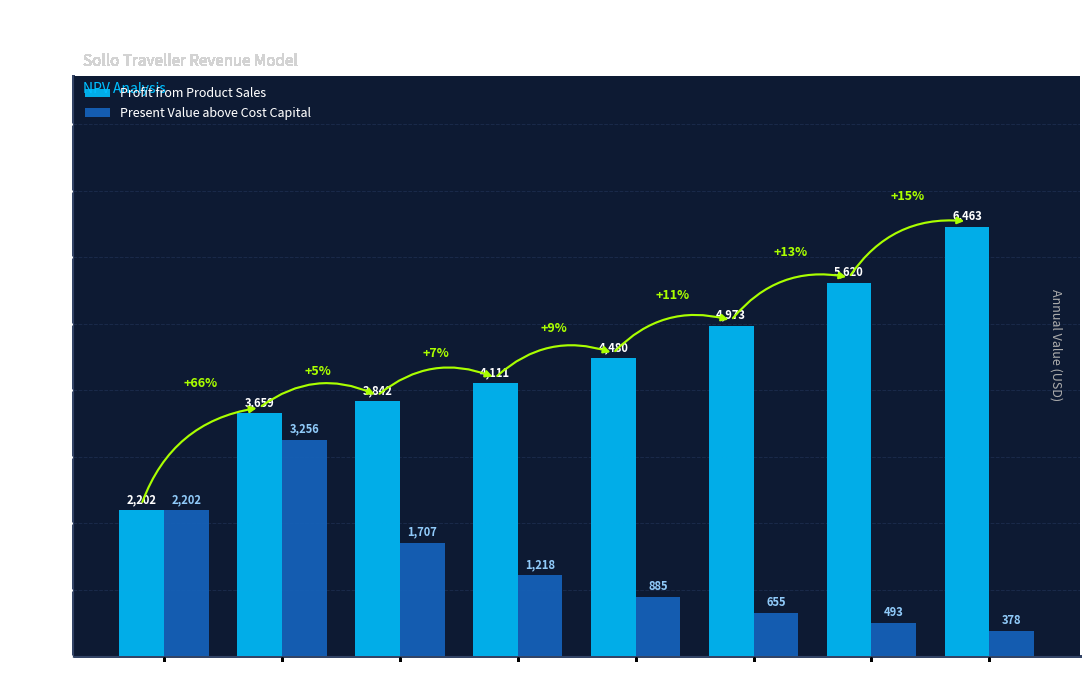

Rank the series at Year 4 from highest to lowest value.

Profit from Product Sales, Present Value above Cost Capital